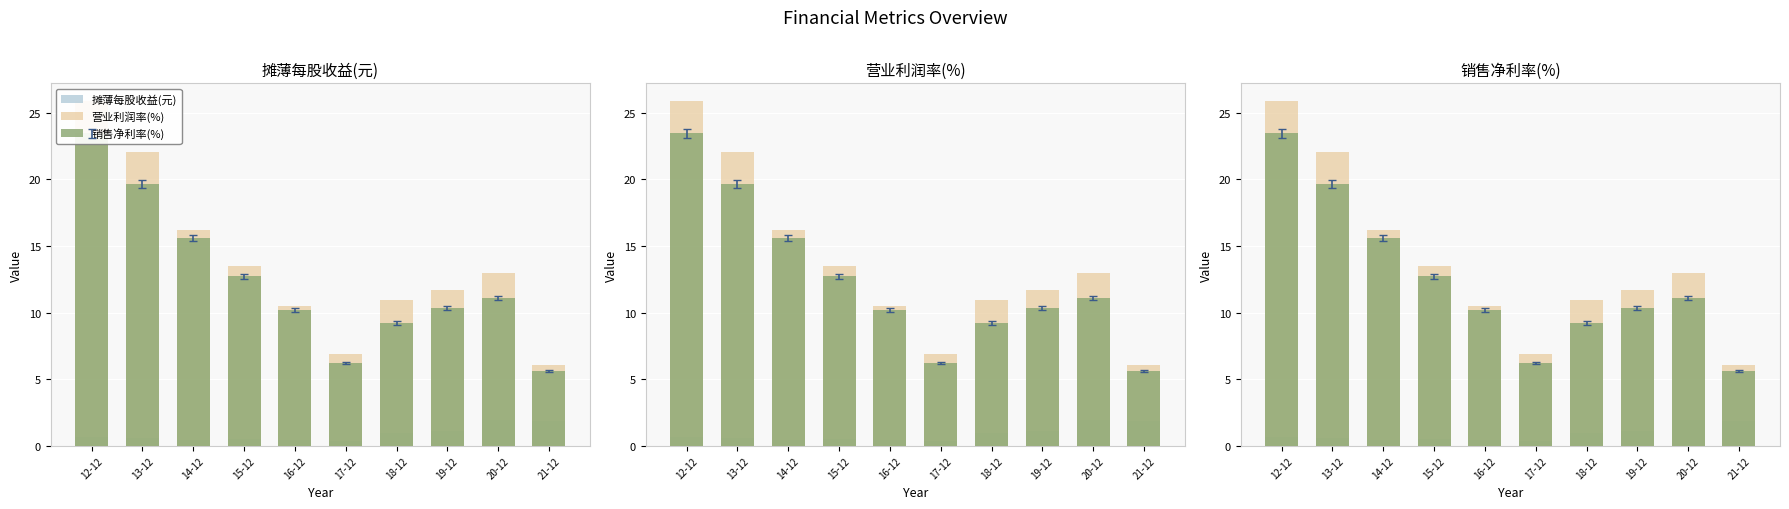

What position from the left is 14-12?

3